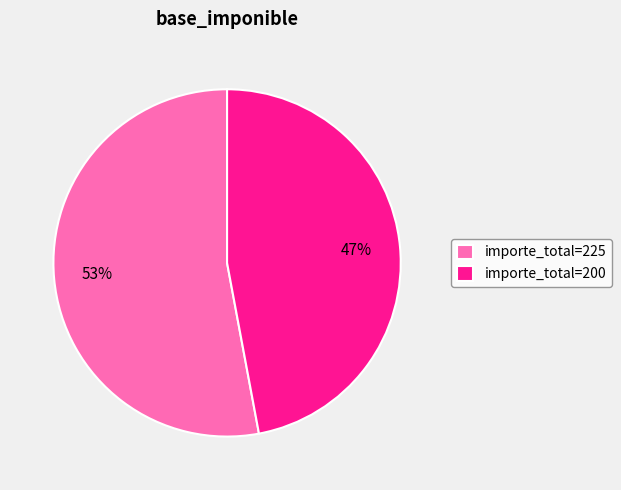

How many segments does this pie chart have?

2